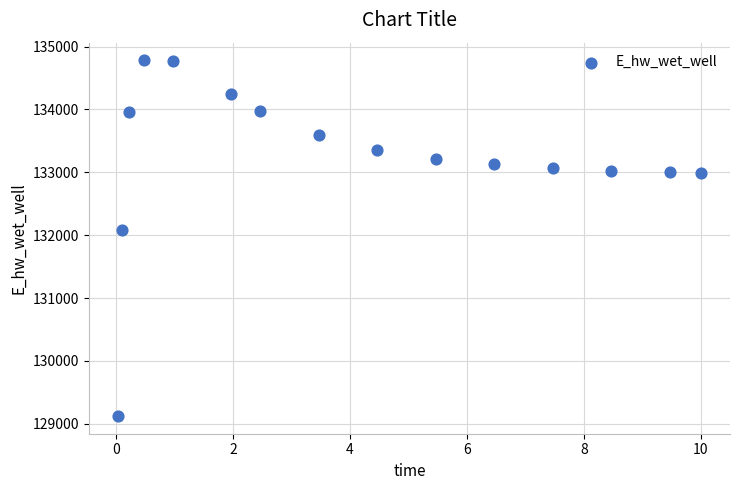

What Y value in the scatter plot is closest to 131952?

132075.6